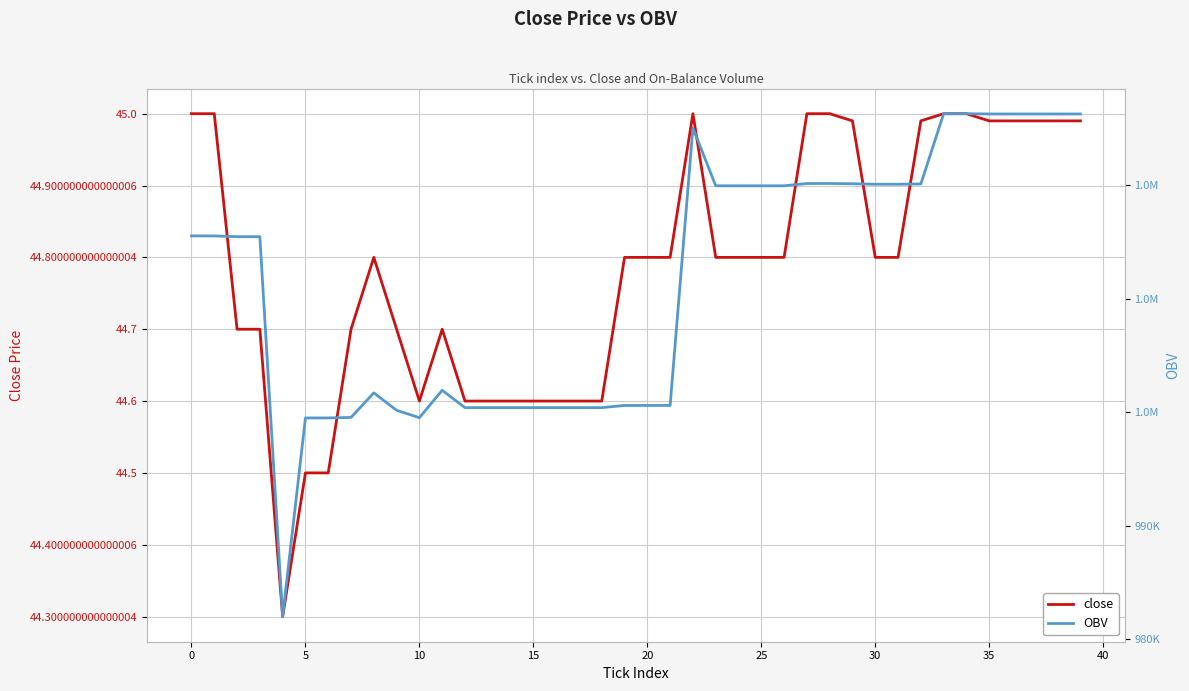

What is the minimum value for close?

44.3